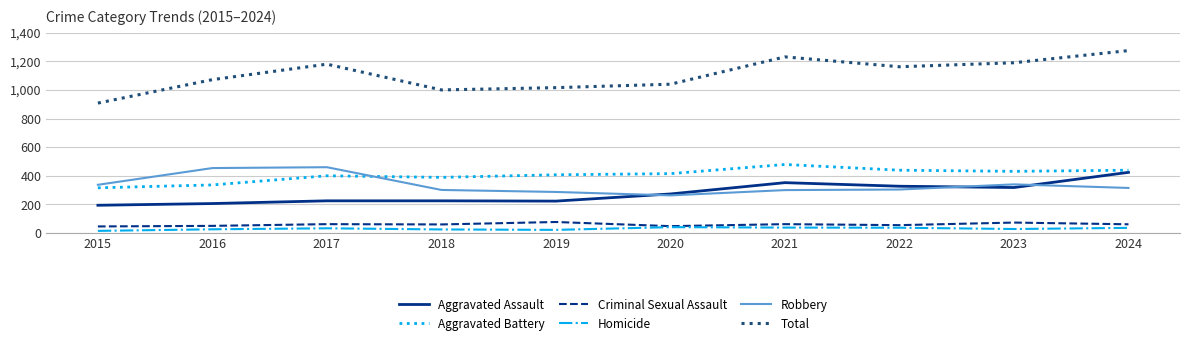

Which series has the largest total across all categories?

Total